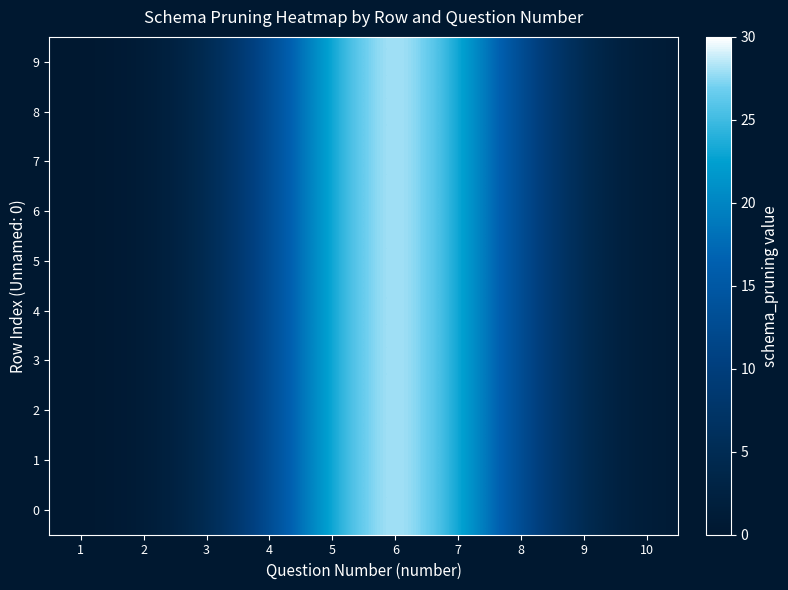

What is the total value across all series at 9?

40.6